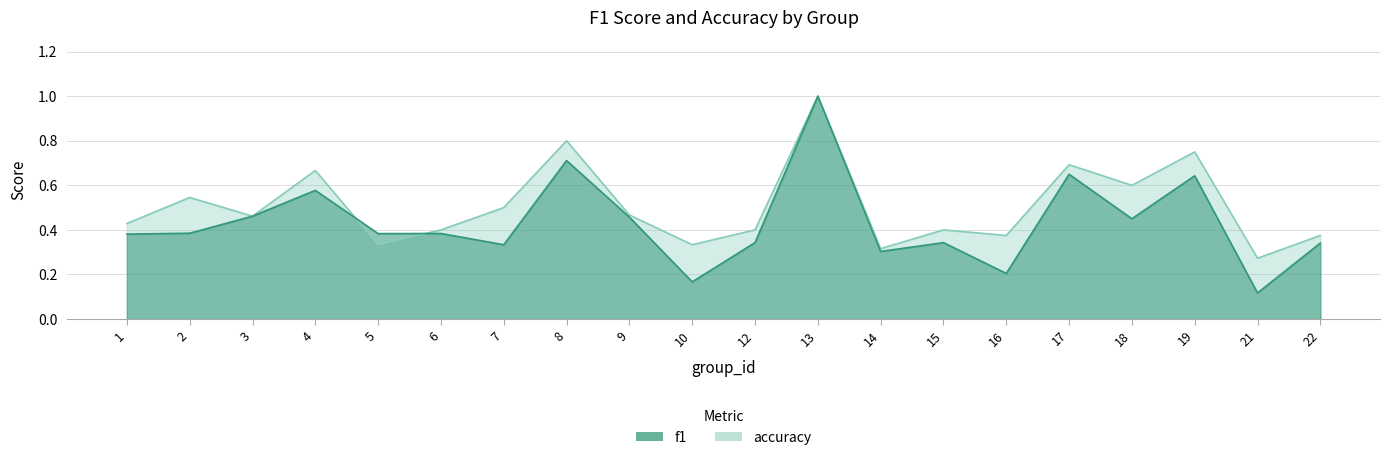

How many data points does each series have?

20